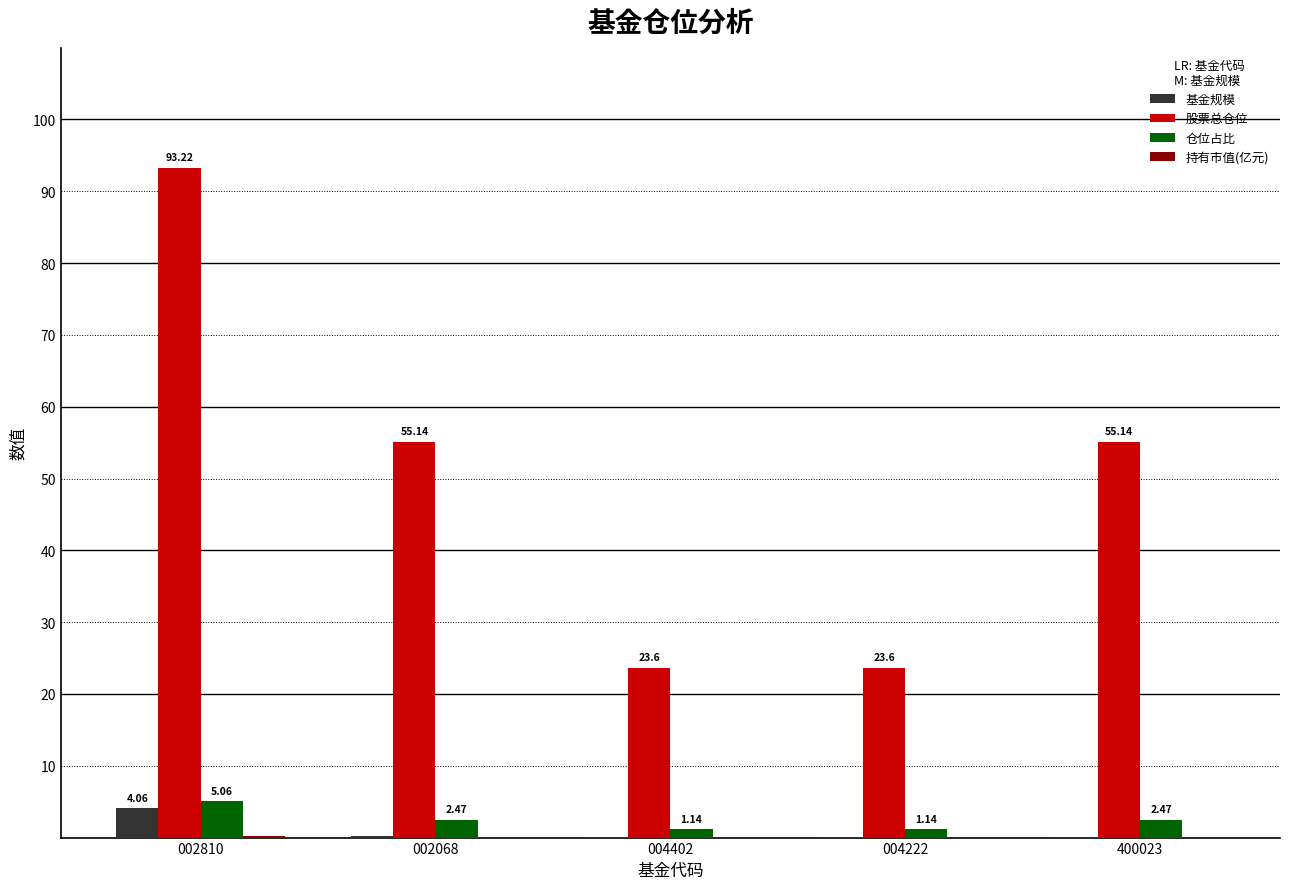

What is the sum of all 仓位占比 values?

12.3